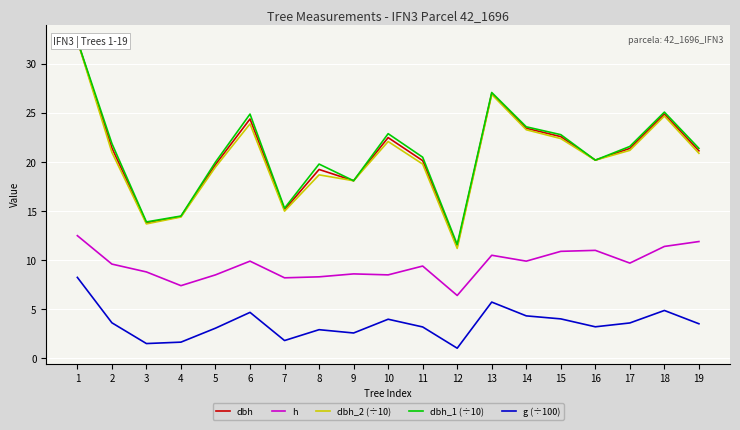

True or false: h and g (÷100) cross at least once.

False